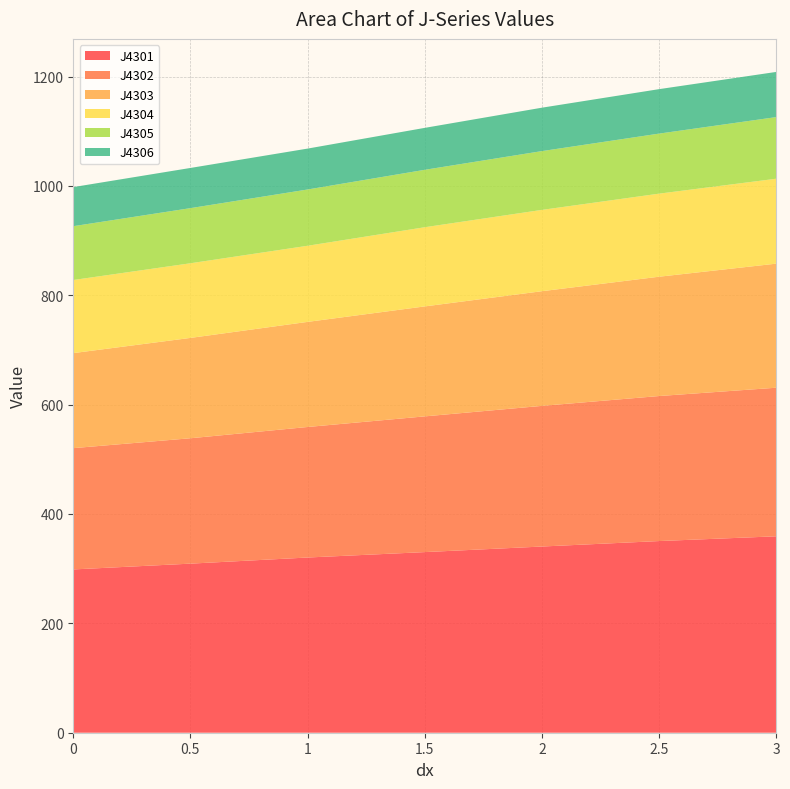

Reading right to left, list all the values displayed in this chart.

J4301: 3=359.2	2.5=350.5	2=340.5	1.5=330.3	1=320.4	0.5=309.2	0=298.6
J4302: 3=271.7	2.5=265.2	2=257.2	1.5=248.2	1=238.7	0.5=229.3	0=221.8
J4303: 3=226.9	2.5=218.2	2=209.7	1.5=201.1	1=192.2	0.5=183.5	0=173.8
J4304: 3=155.3	2.5=151.9	2=148.7	1.5=144.8	1=139.2	0.5=136.5	0=133.7
J4305: 3=112.7	2.5=109.8	2=107.5	1.5=105.0	1=102.9	0.5=100.8	0=98.4
J4306: 3=82.6	2.5=81.3	2=79.4	1.5=76.7	1=74.8	0.5=73.5	0=71.5